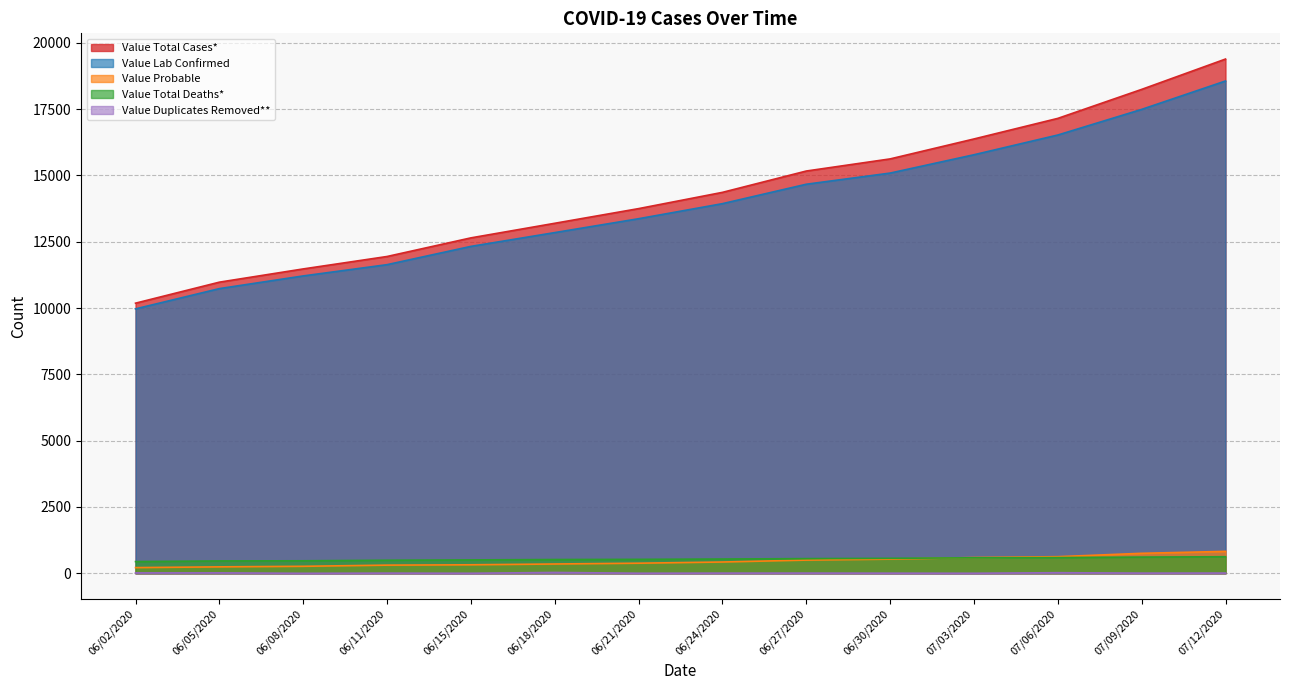

List the series in order of their peak value, lowest first.

Value Duplicates Removed**, Value Total Deaths*, Value Probable, Value Lab Confirmed, Value Total Cases*